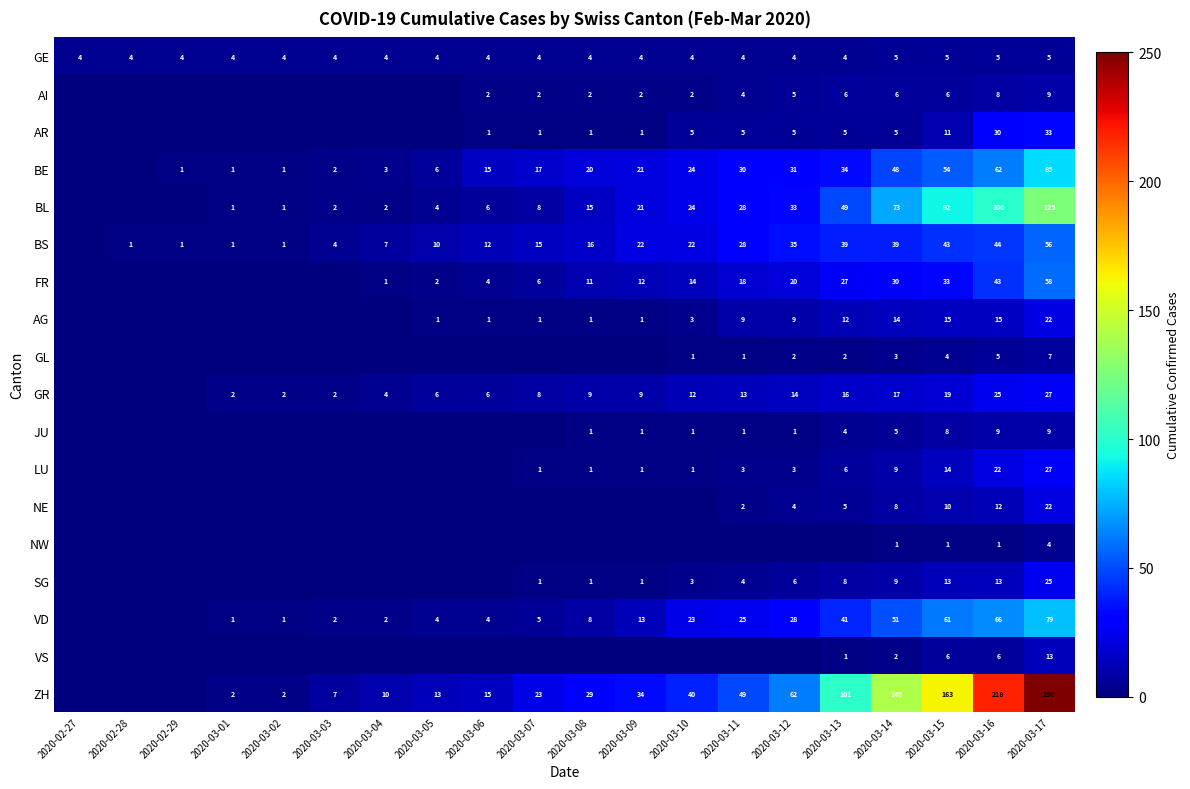

What is the difference between the GL values at 2020-03-12 and 2020-03-10?

1